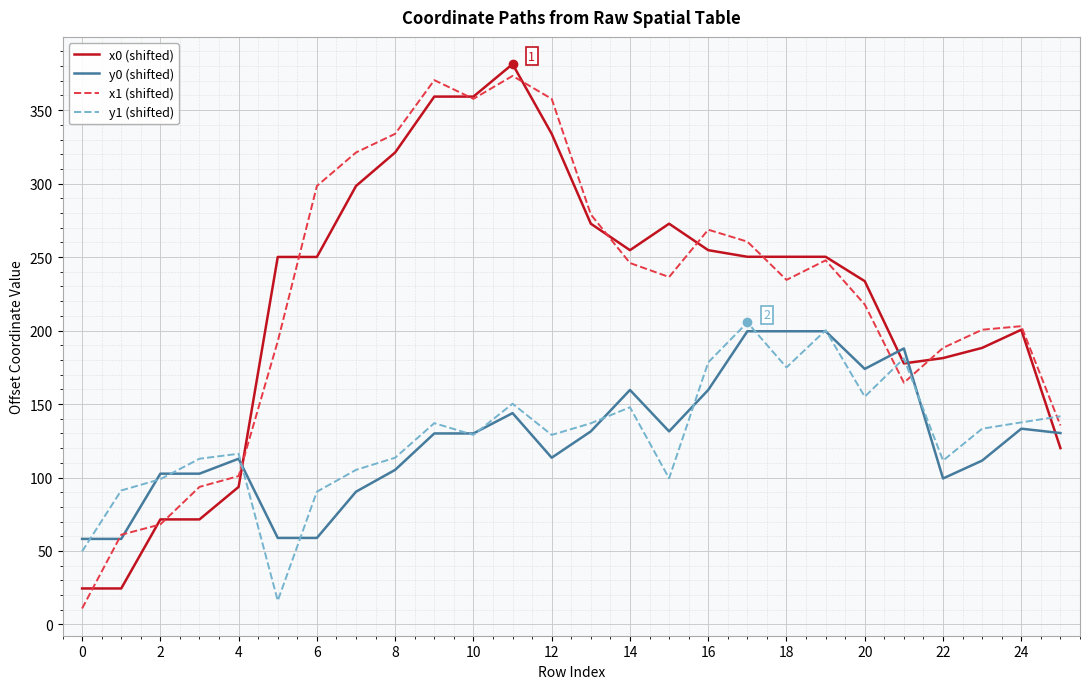

Which series has the widest spread of values?

x1 (shifted)